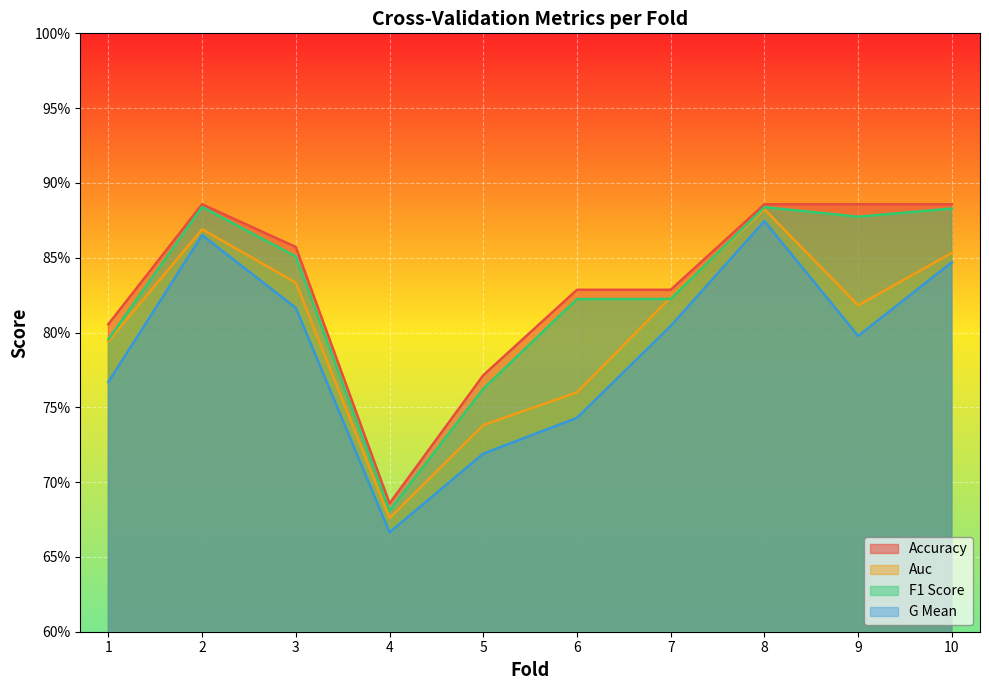

Which series has the largest range (max minus min)?

G Mean